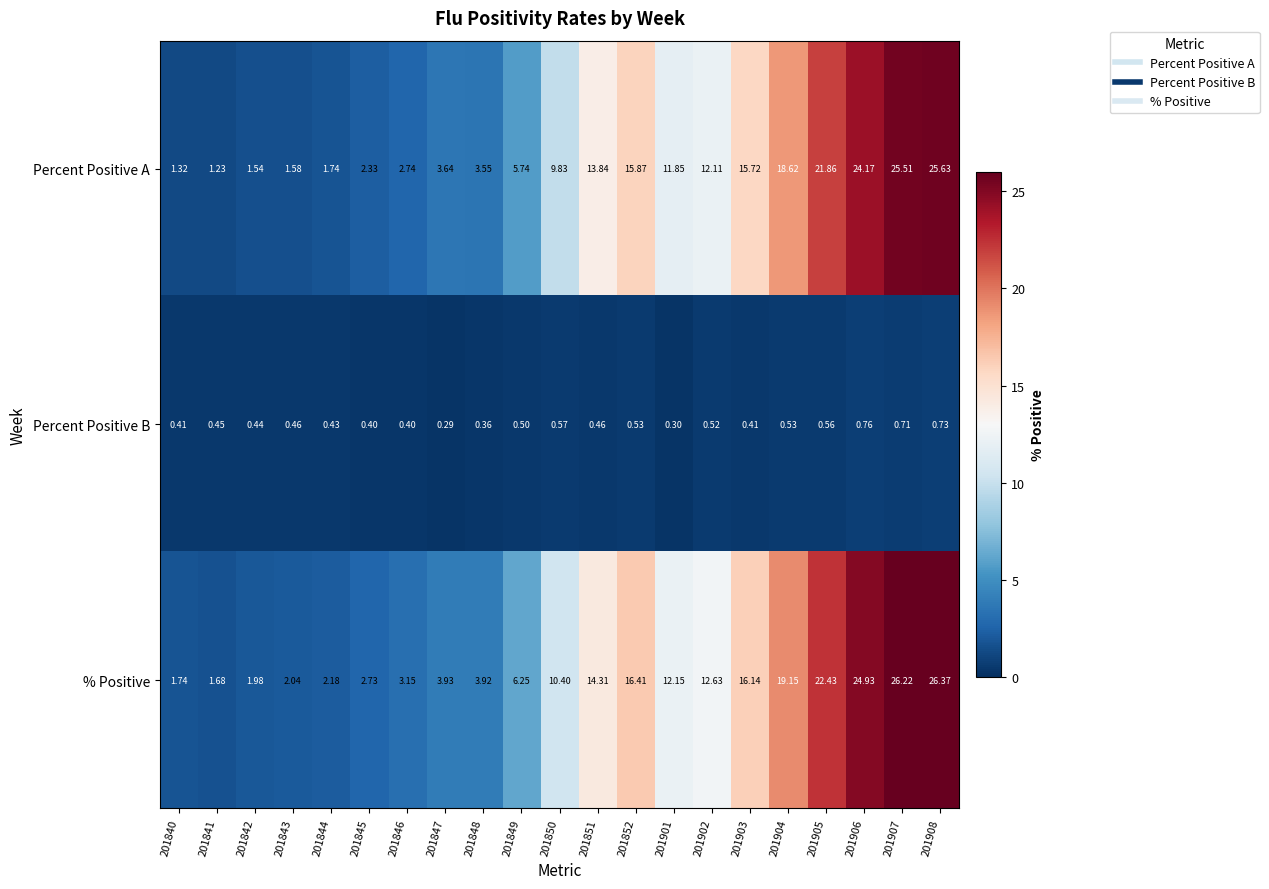

Rank the series at 201846 from lowest to highest value.

Percent Positive B, Percent Positive A, % Positive